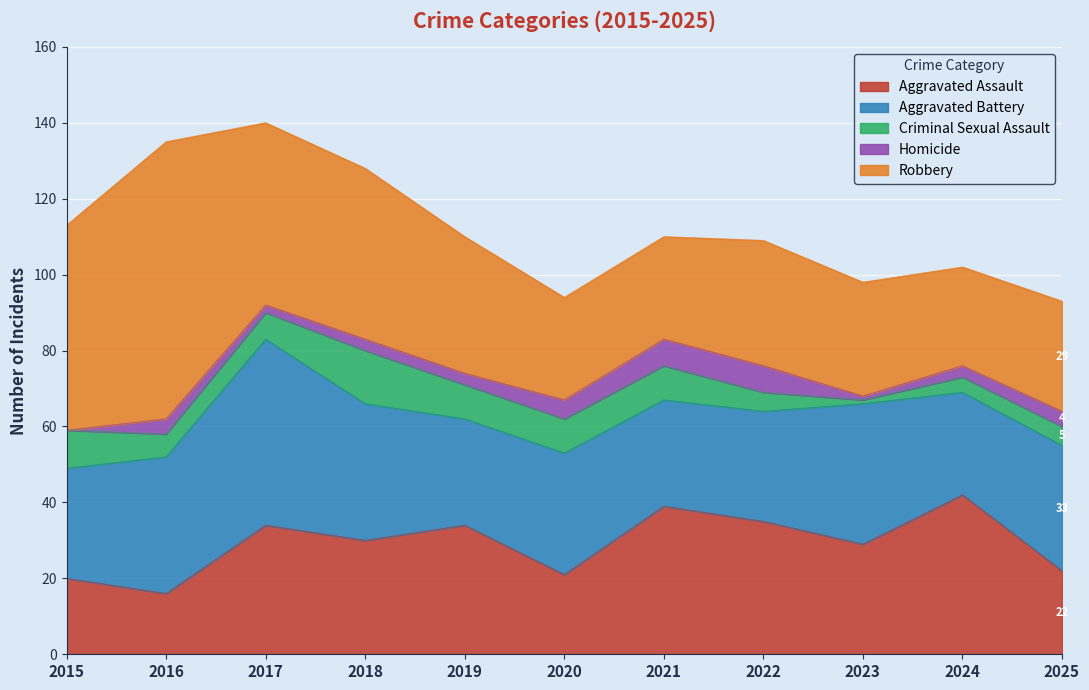

What is the maximum value shown in the chart?

73